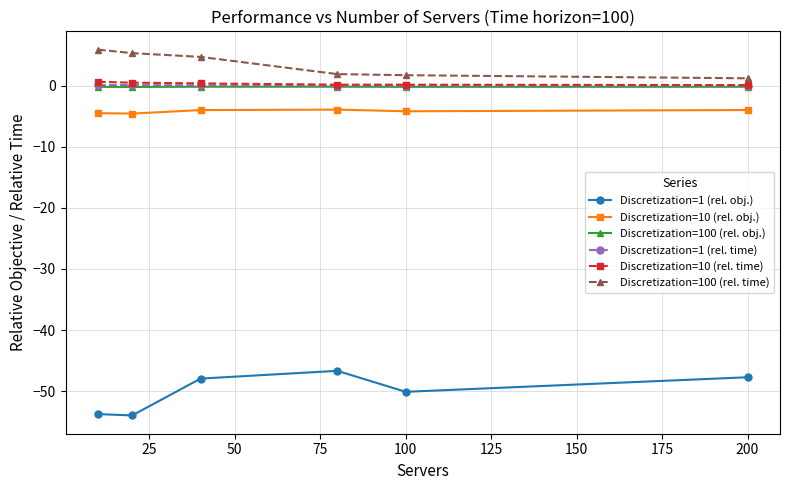

Which series has the largest range (max minus min)?

Discretization=1 (rel. obj.)